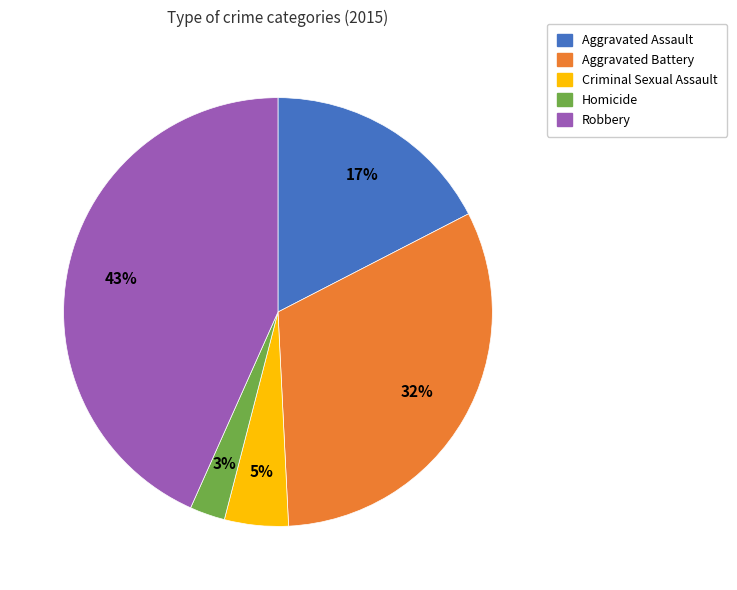

Is the sum of Criminal Sexual Assault and Aggravated Battery greater than half?

No